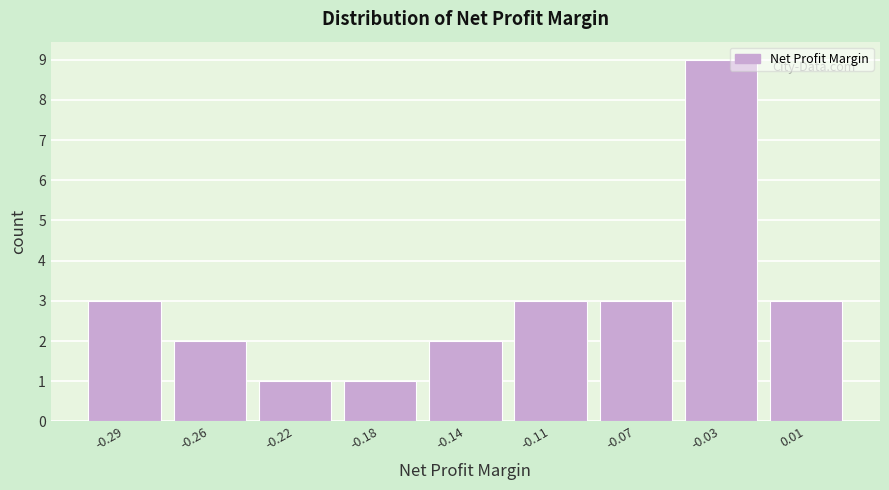

Reading left to right, transcribe all the data shown in this chart.

-0.29=3	-0.26=2	-0.22=1	-0.18=1	-0.14=2	-0.11=3	-0.07=3	-0.03=9	0.01=3